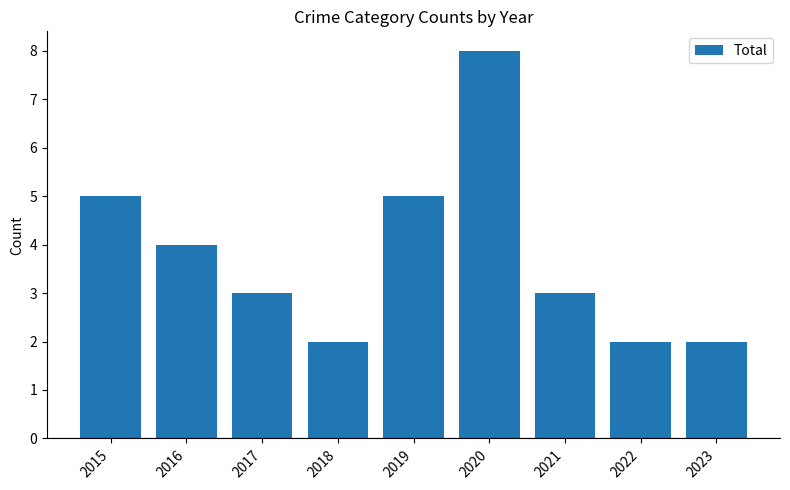

How many distinct data groups are displayed?

1